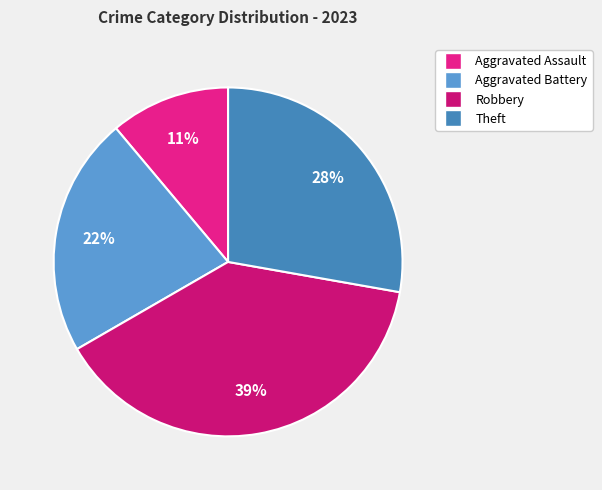

Rank the categories by value from highest to lowest.

Robbery, Theft, Aggravated Battery, Aggravated Assault